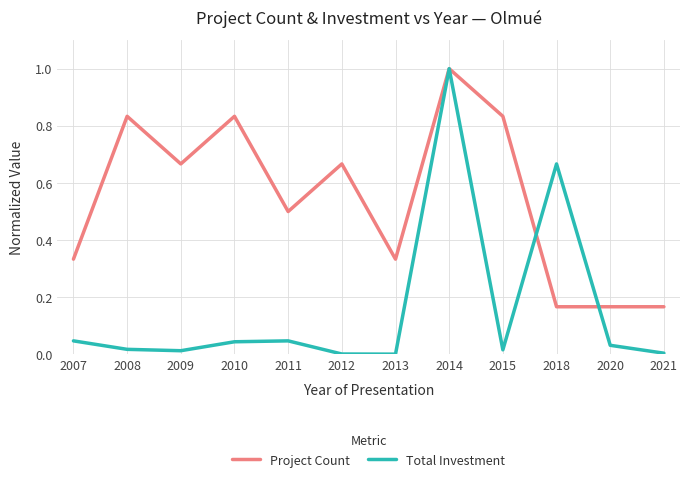

How many lines are shown in the chart?

2